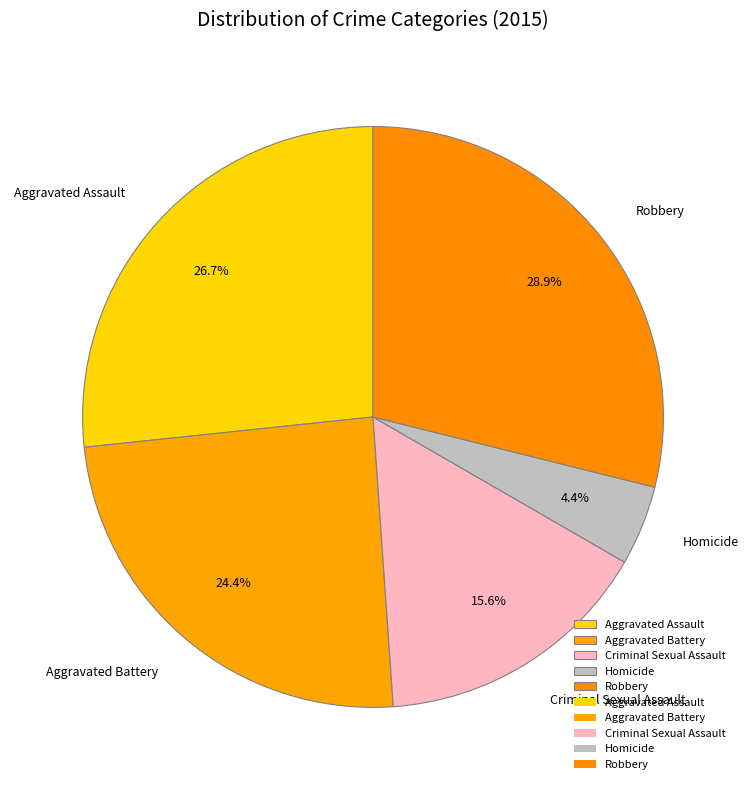

Which category has the biggest portion of the pie?

Robbery